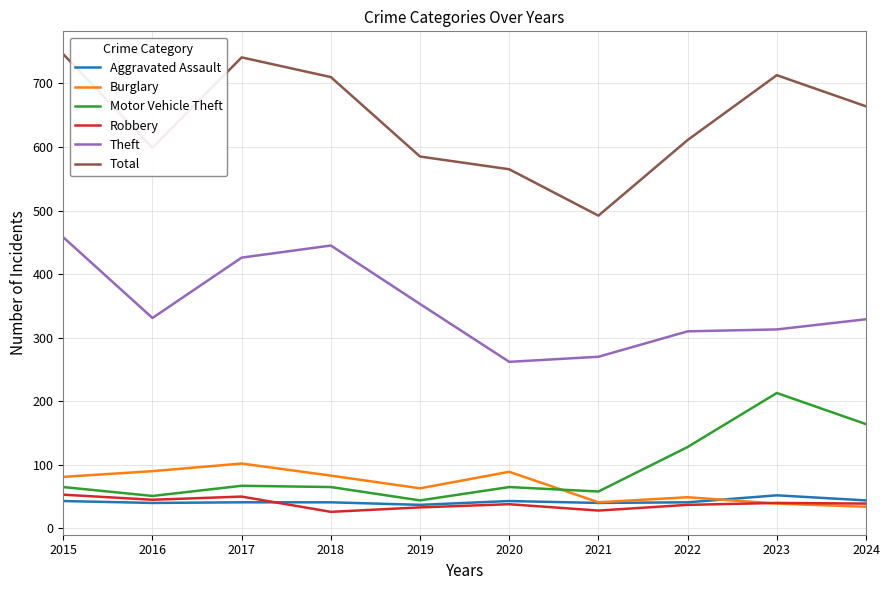

What is the greatest value displayed?

746